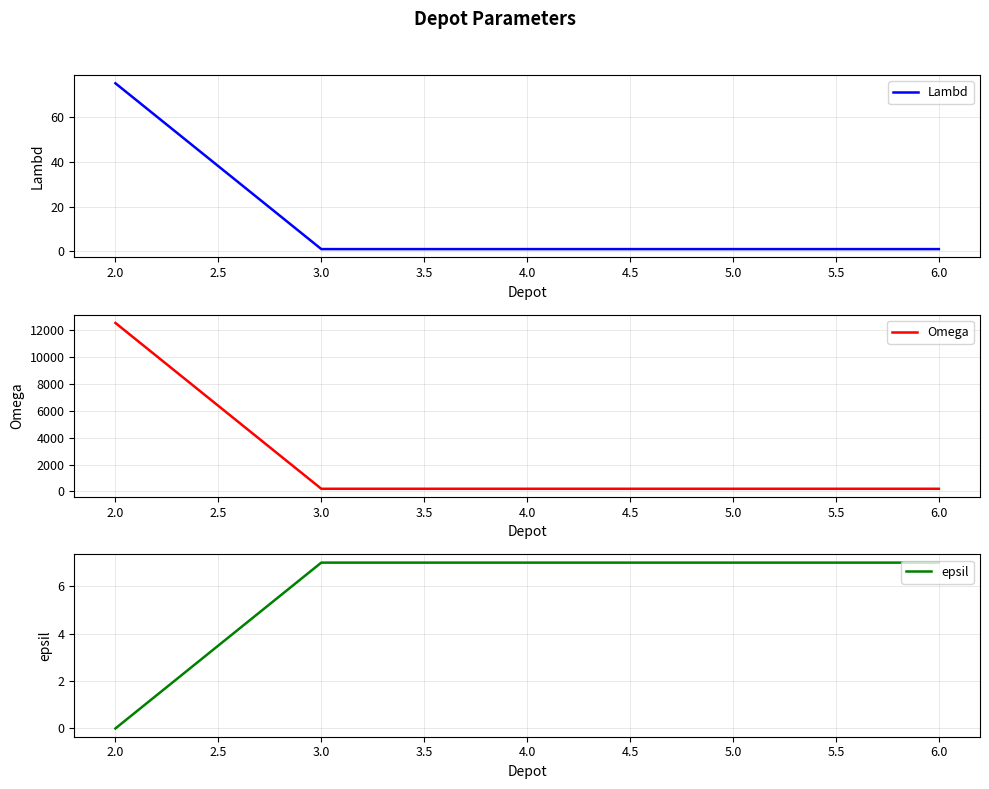

At which label does Lambd reach its peak?

2.0